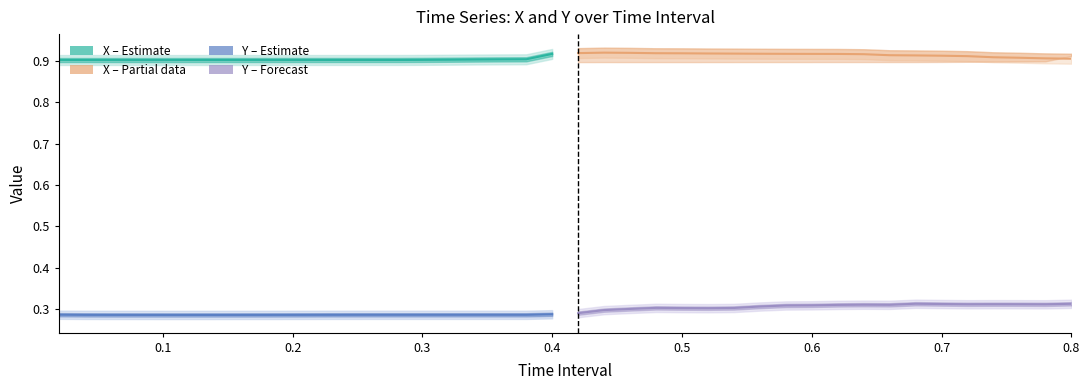

Which series has the largest range (max minus min)?

Y (Forecast)